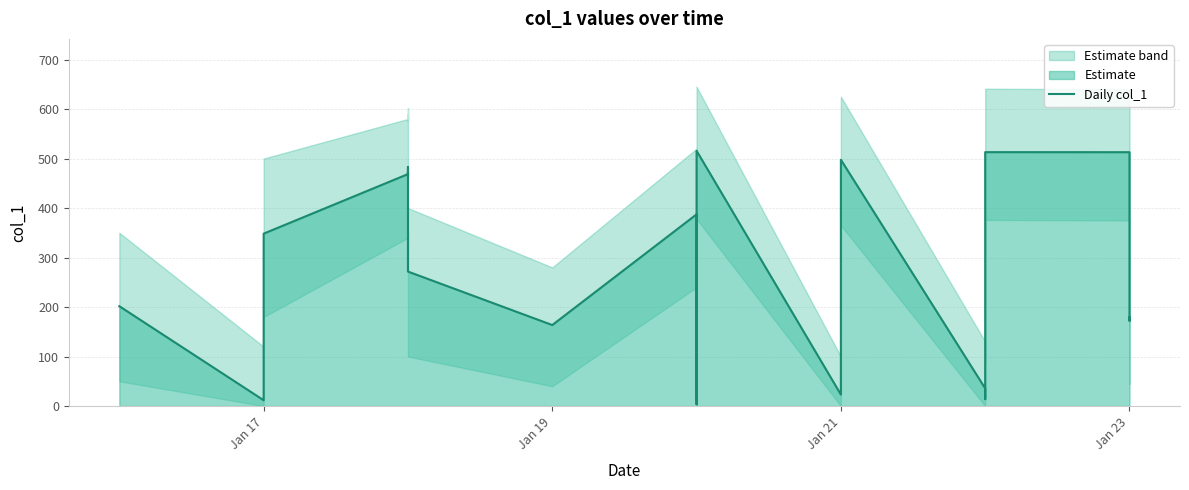

How many categories are shown in the chart?

40